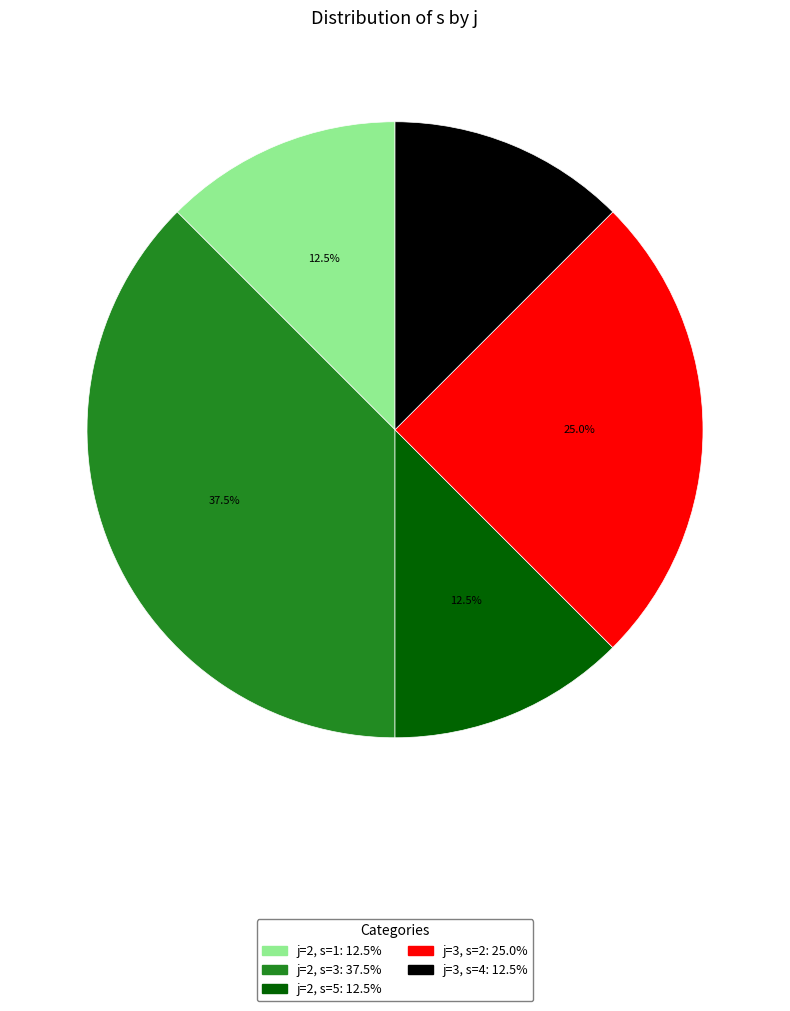

Does any single category account for the majority?

No